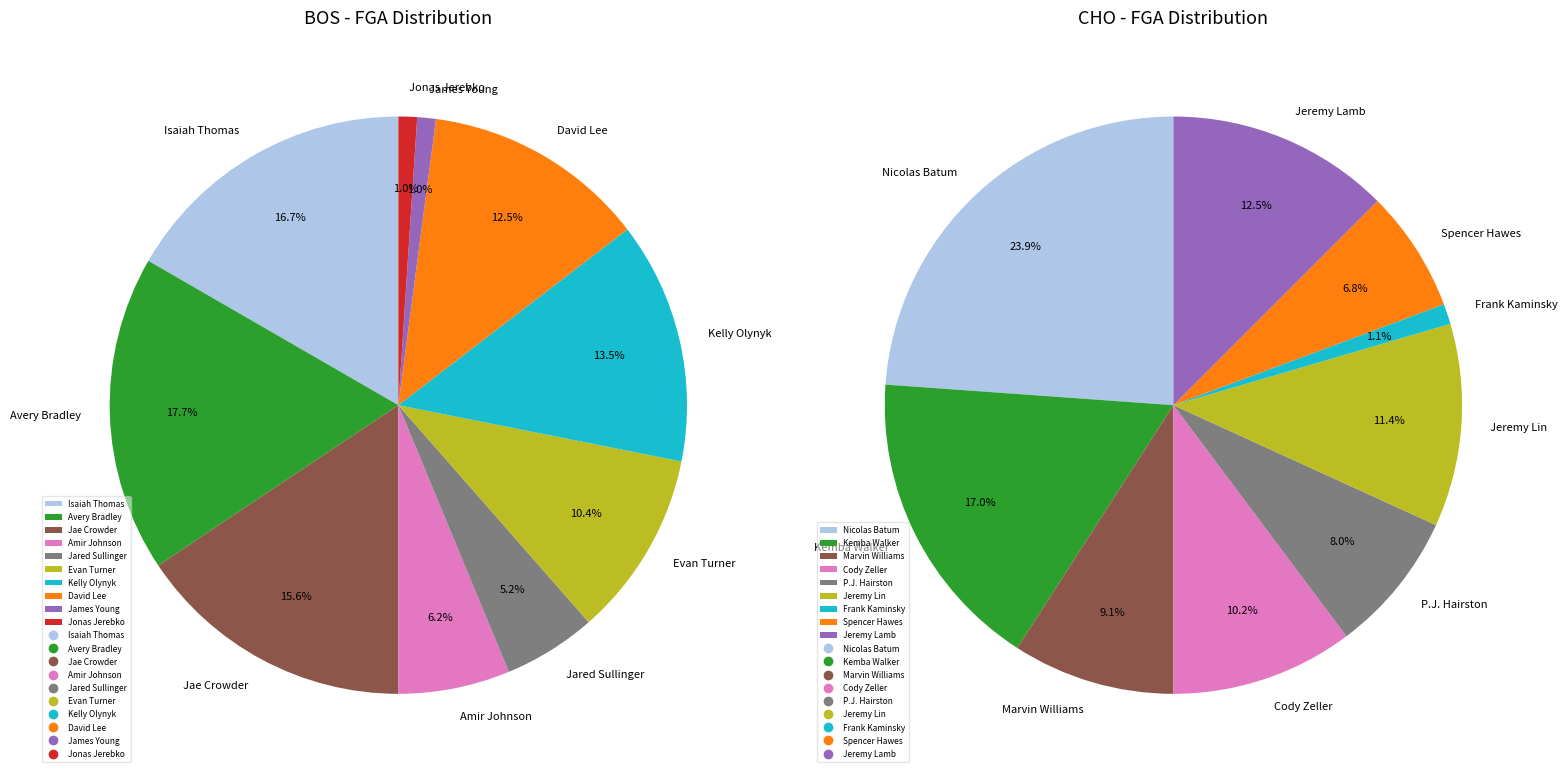

How many segments does this pie chart have?

10